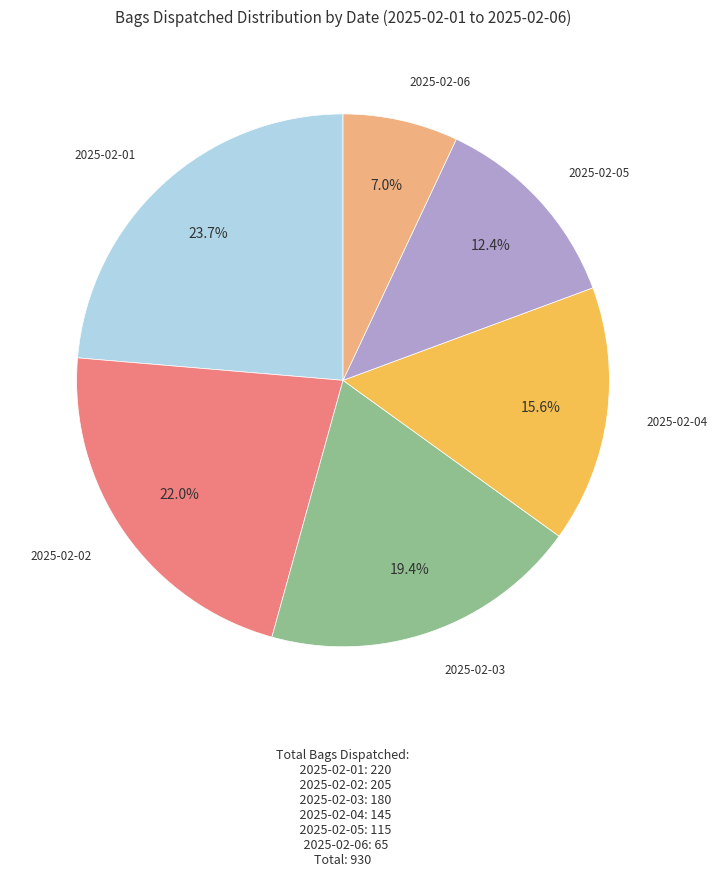

How many slices are in this pie chart?

6